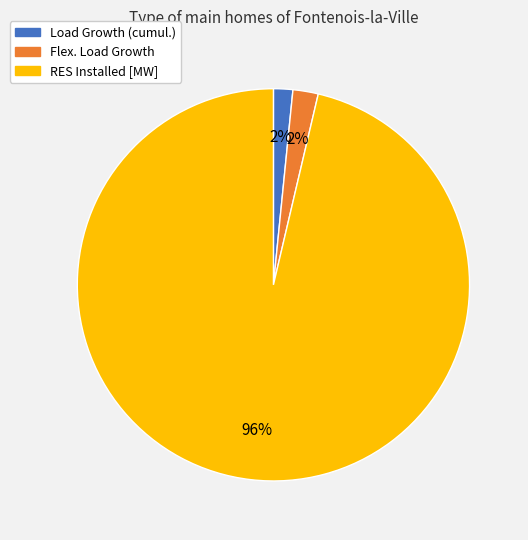

Does any single category account for the majority?

Yes